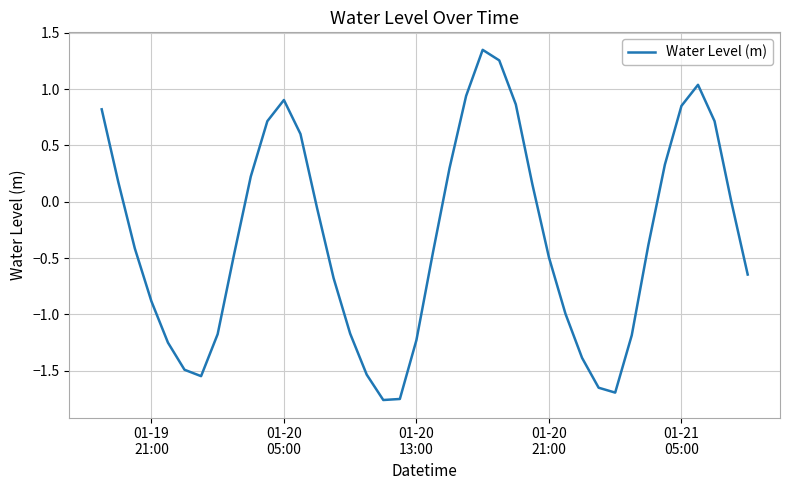

Does the chart display data point markers on the line(s)?

No